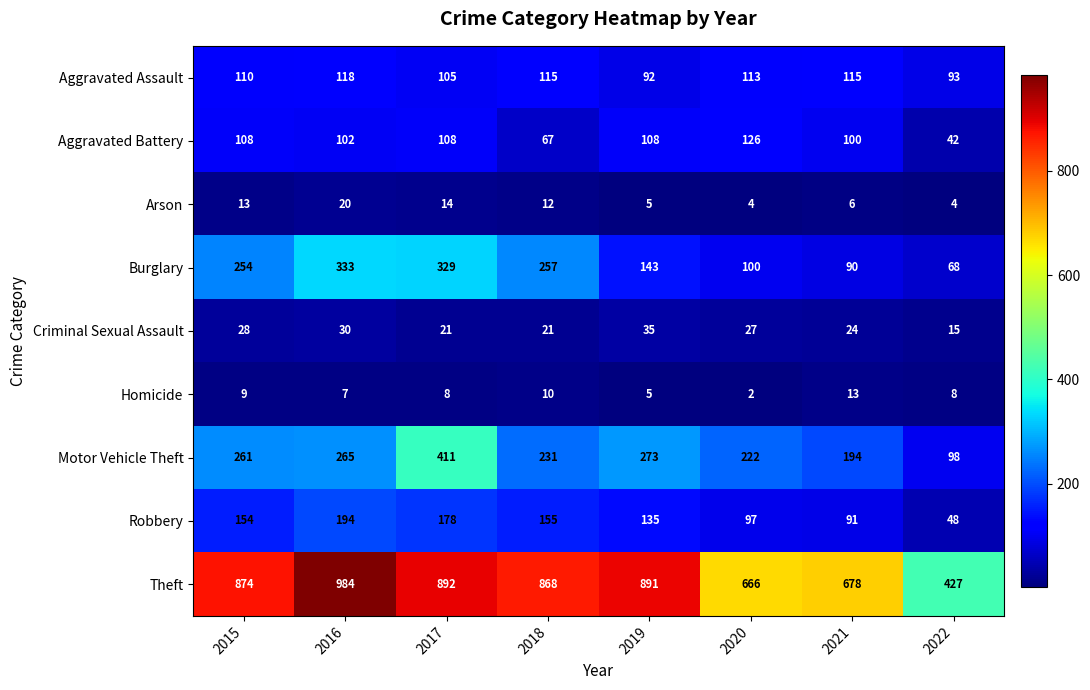

How many series are shown in this chart?

9